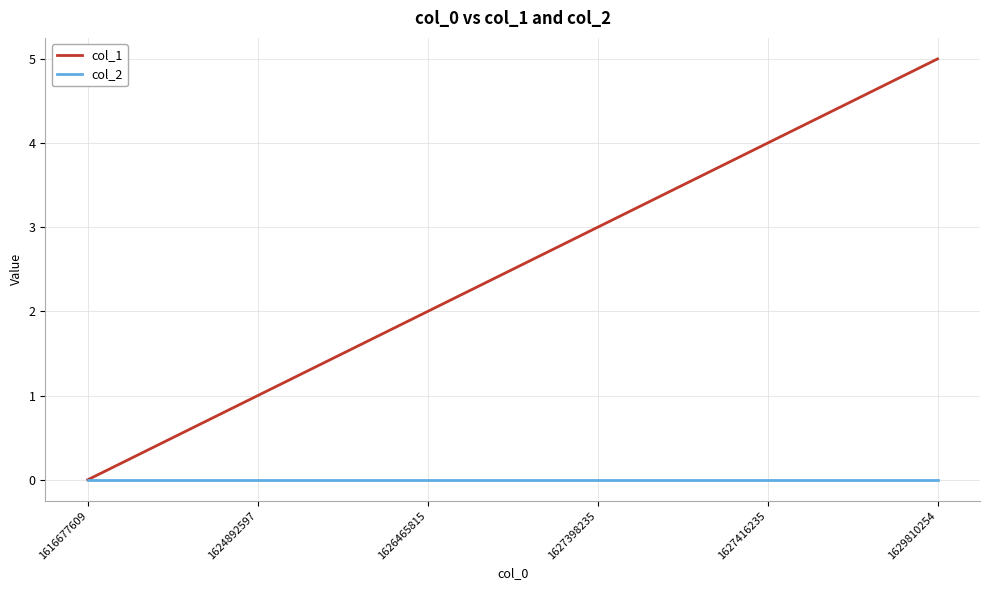

What is the total value across all series at 1624892597?

1